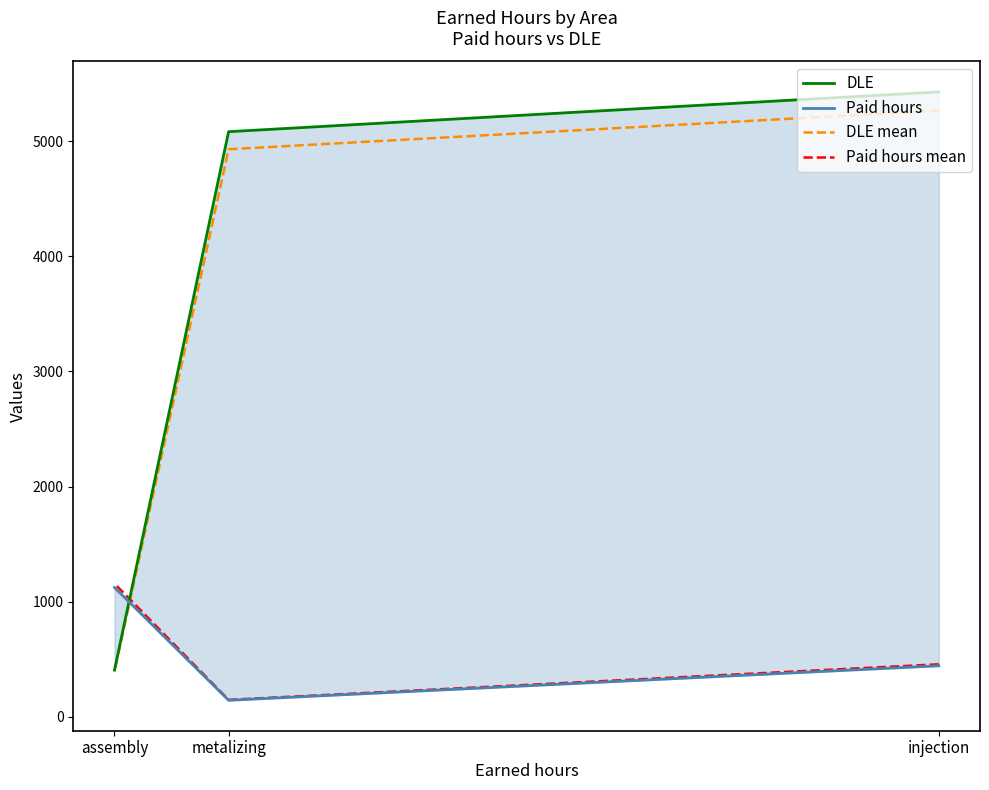

How many lines are shown in the chart?

4